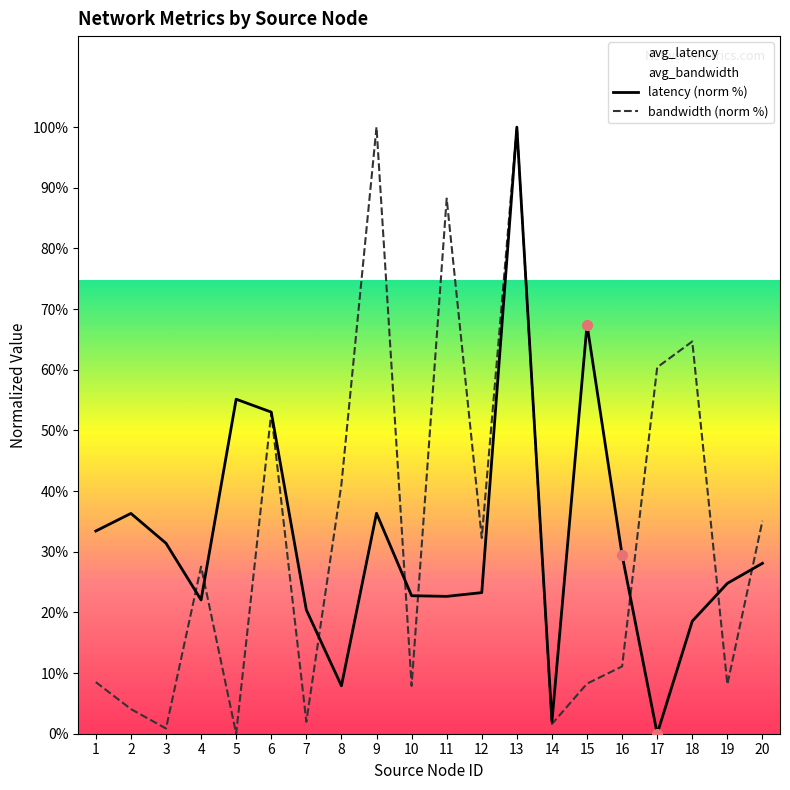

Is it true that bandwidth (norm %) equals 2.0 at 7?

True